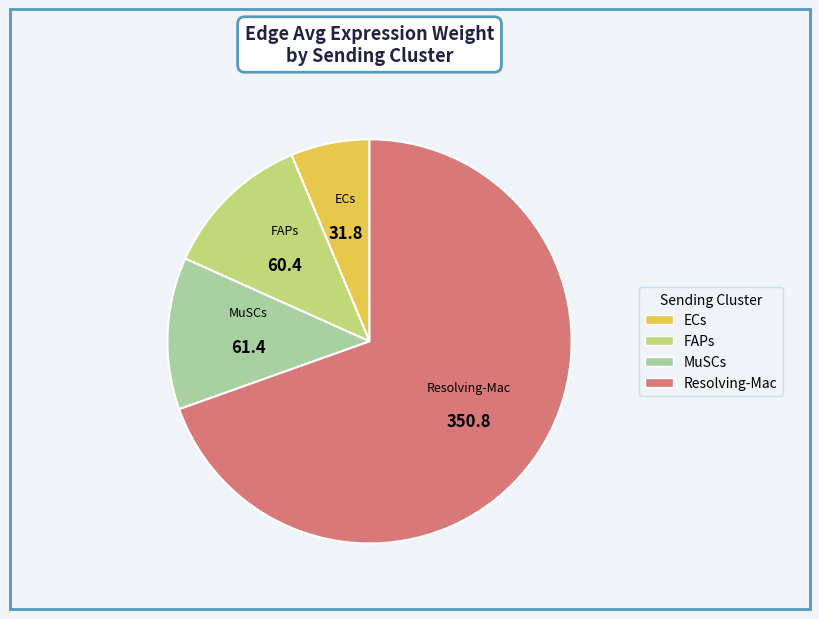

Combined, do ECs and FAPs account for over 50%?

No